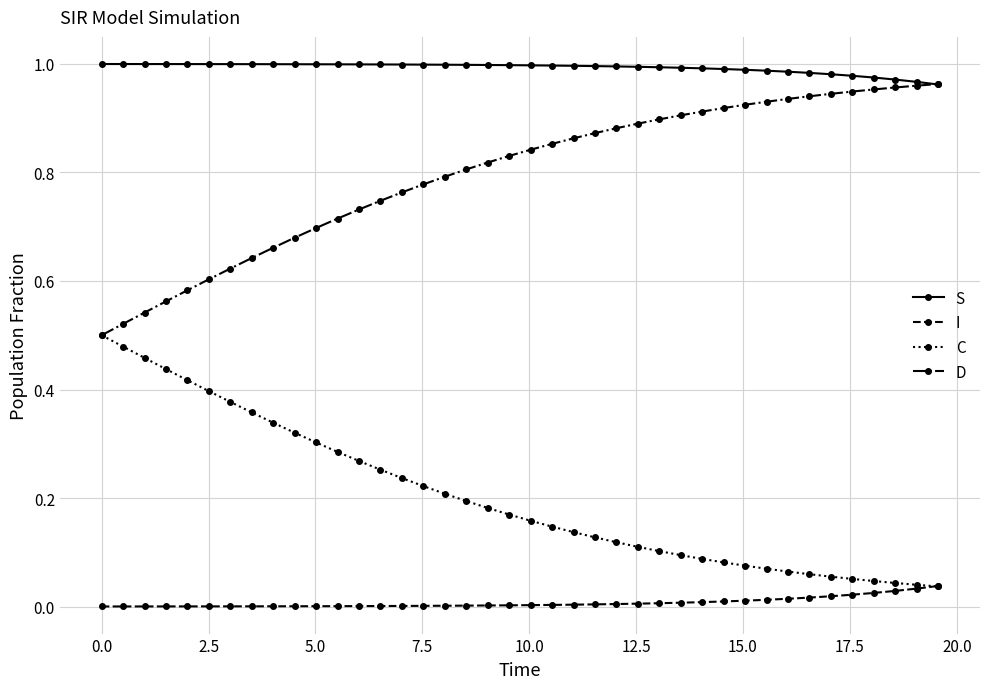

Which series has the largest total across all categories?

S